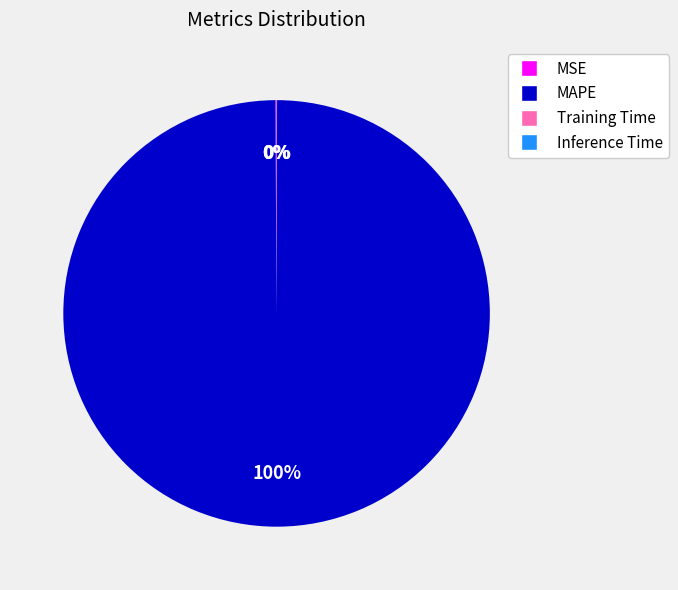

What is the largest slice in the pie chart?

MAPE